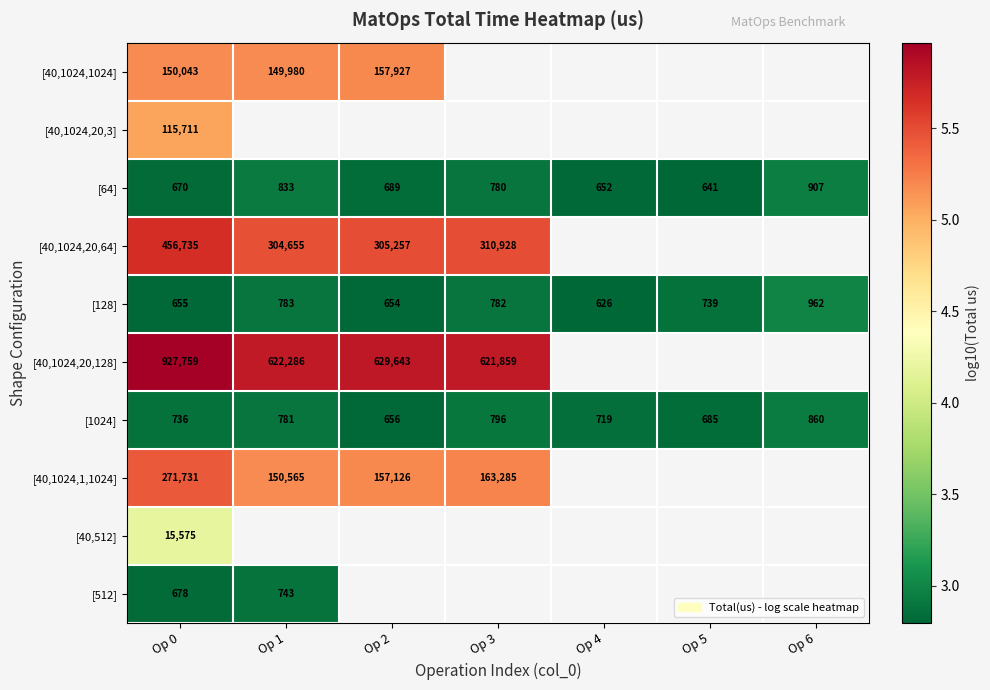

What is the difference between the highest and lowest values at Op 2?

3.0